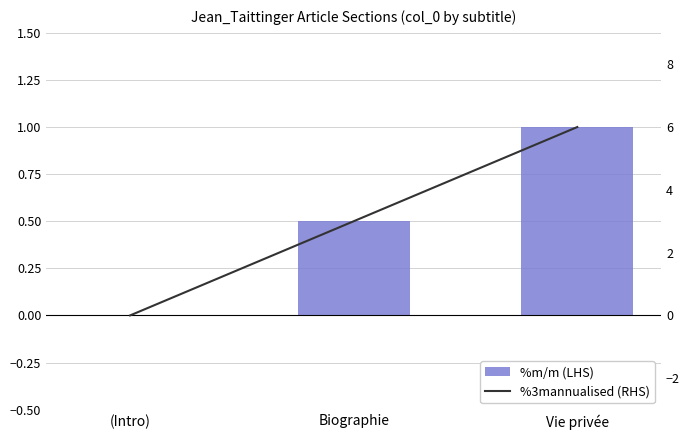

True or false: %m/m (LHS) has a value of 0.5 at (Intro).

False